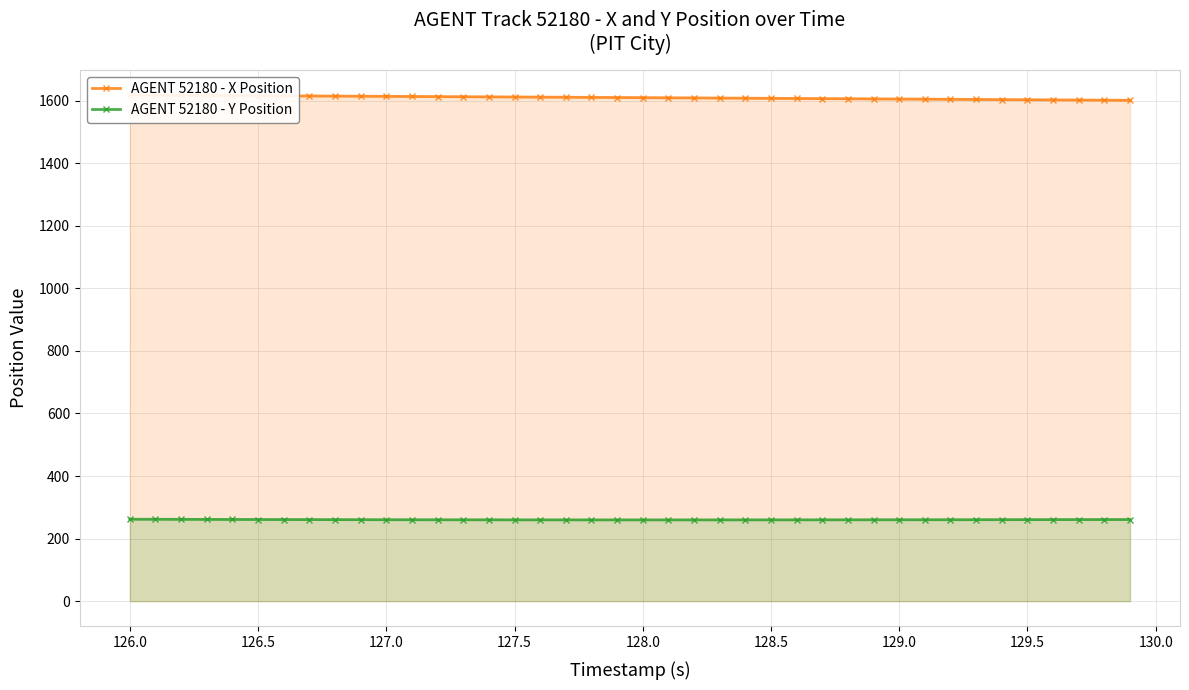

What is the highest value of the AGENT 52180 - Y Position series?

262.0